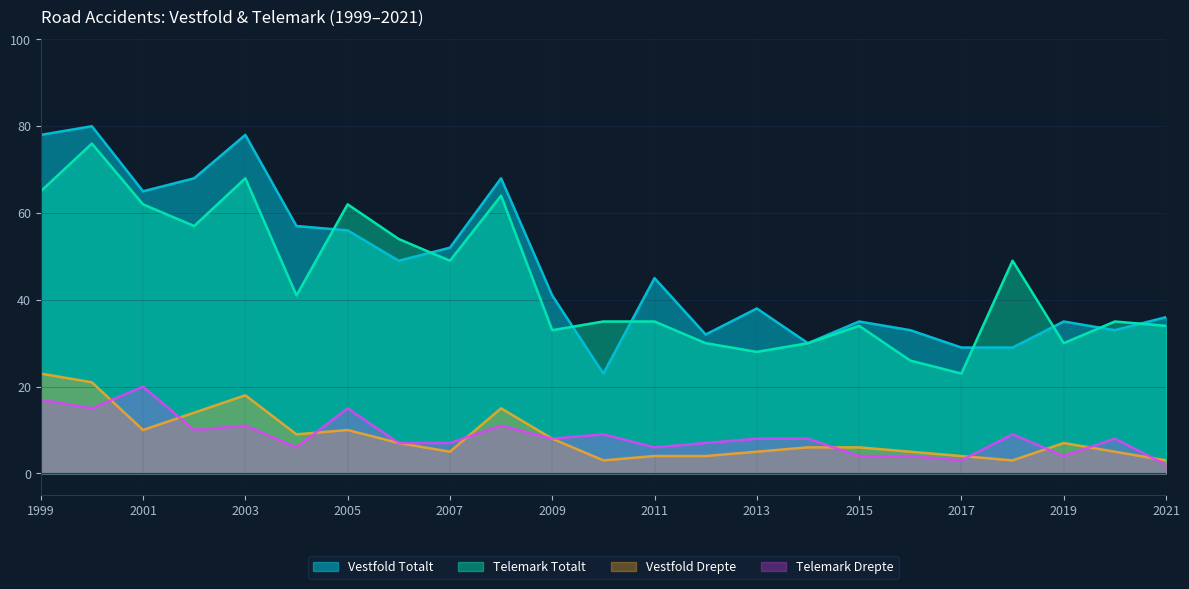

Which series has the largest range (max minus min)?

Vestfold Totalt